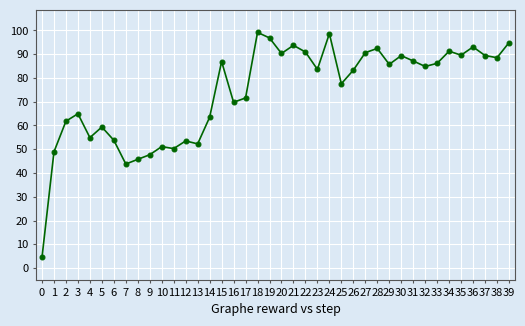

What value does the data have at 6?

53.8